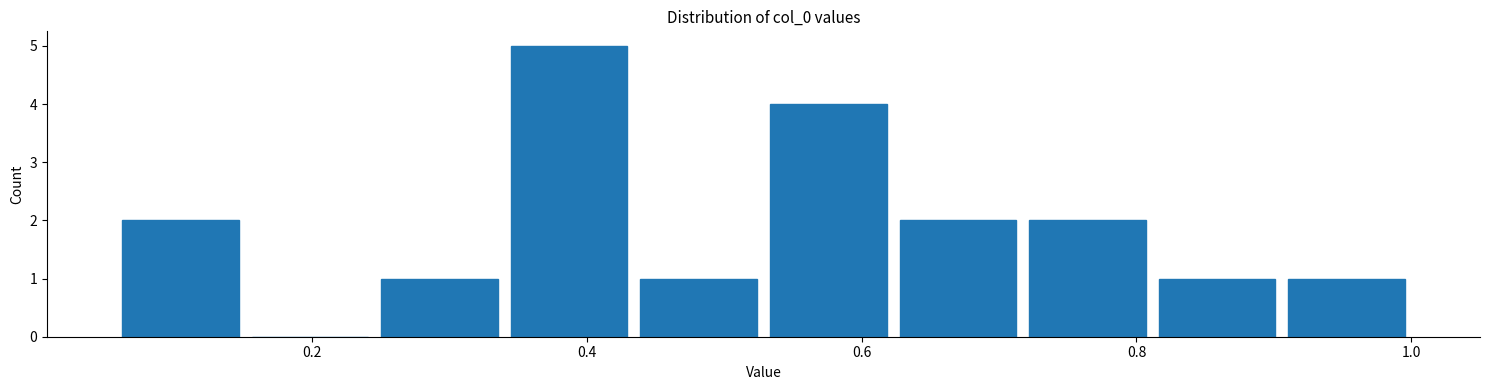

Which range on the x-axis has the tallest bar?

0.34 to 0.44